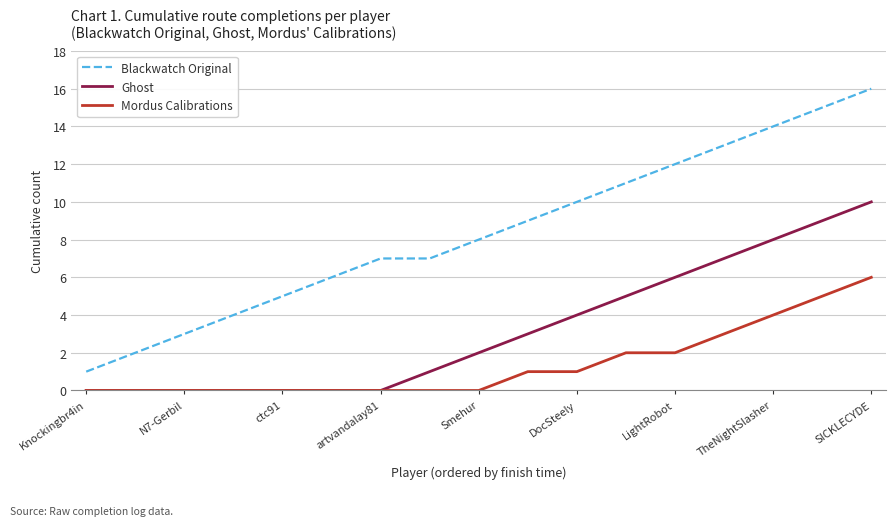

Which series has the widest spread of values?

Blackwatch Original